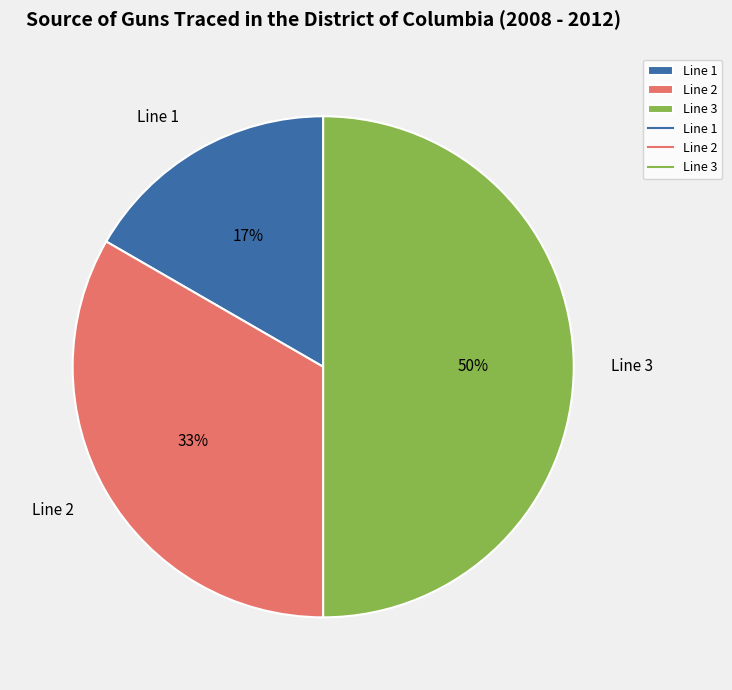

To the nearest percent, what is the difference between the Line 3 and Line 1 slice percentages?

33%